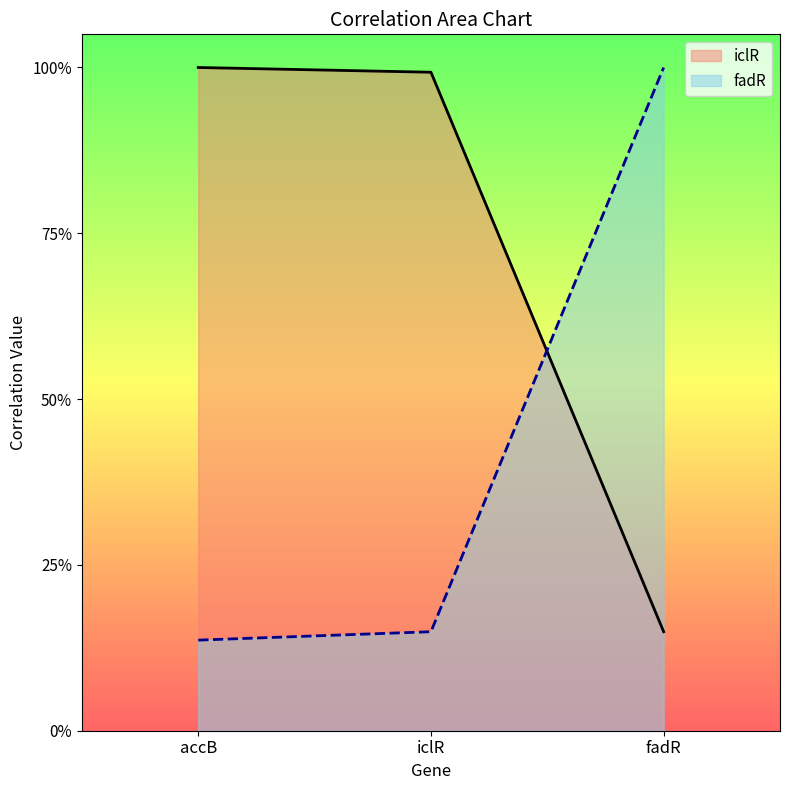

List the labels in order of fadR value, largest first.

fadR, iclR, accB